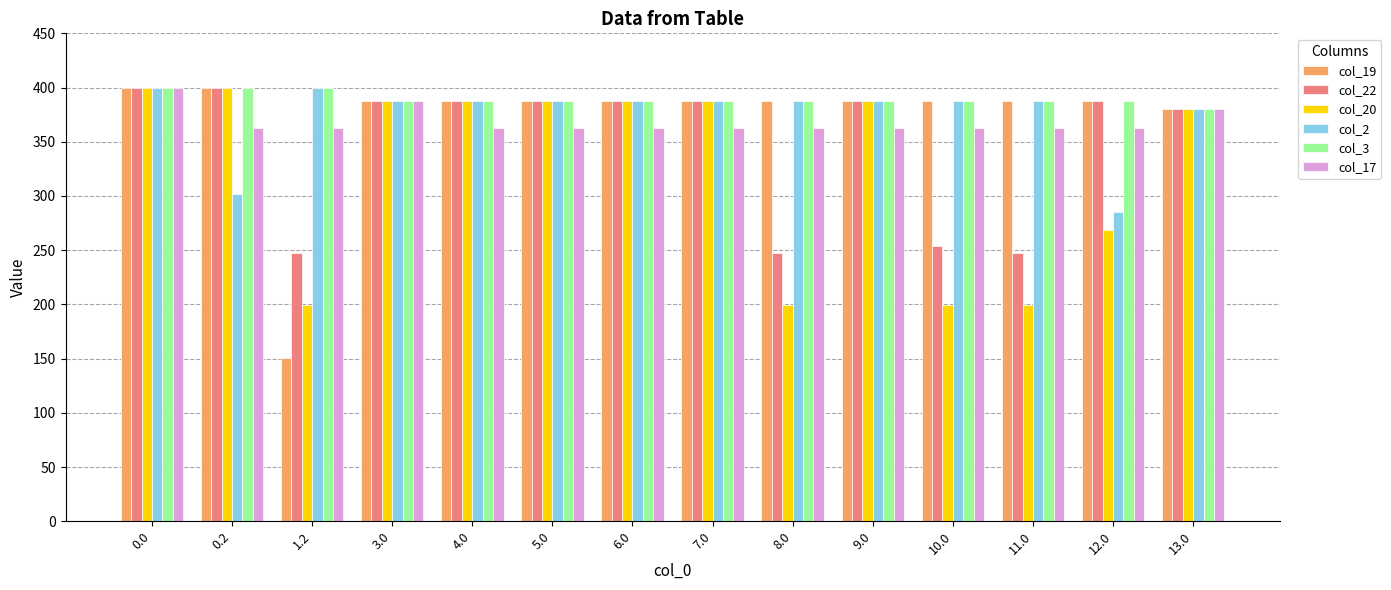

At how many categories does at least one series exceed 370?

14